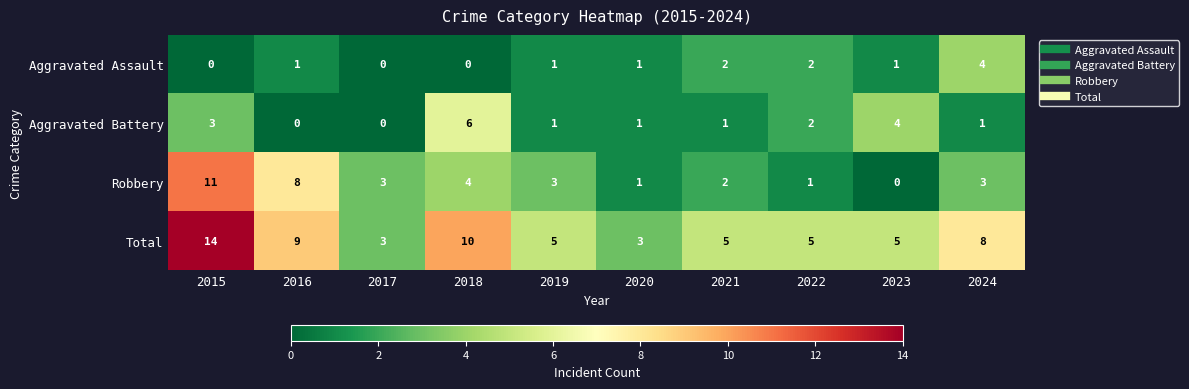

Where is Robbery nearest to the value 5?

2018